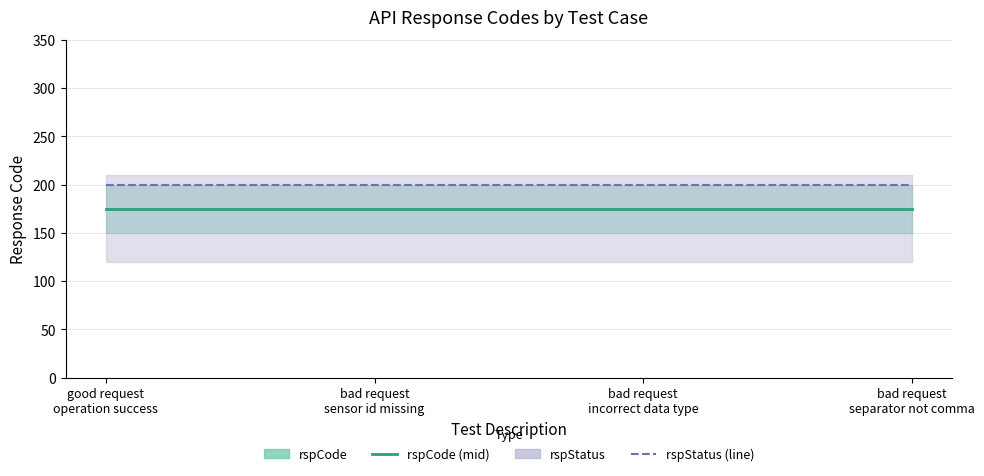

What value does the rspCode (mid) series have at good request
operation success?

175